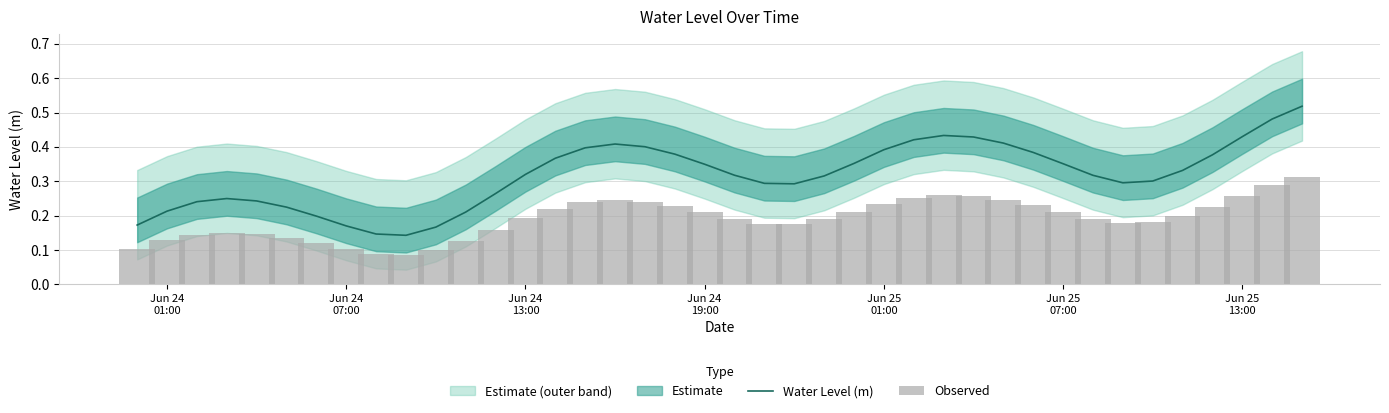

What is the difference between the maximum and minimum values in the Observed series?

0.2